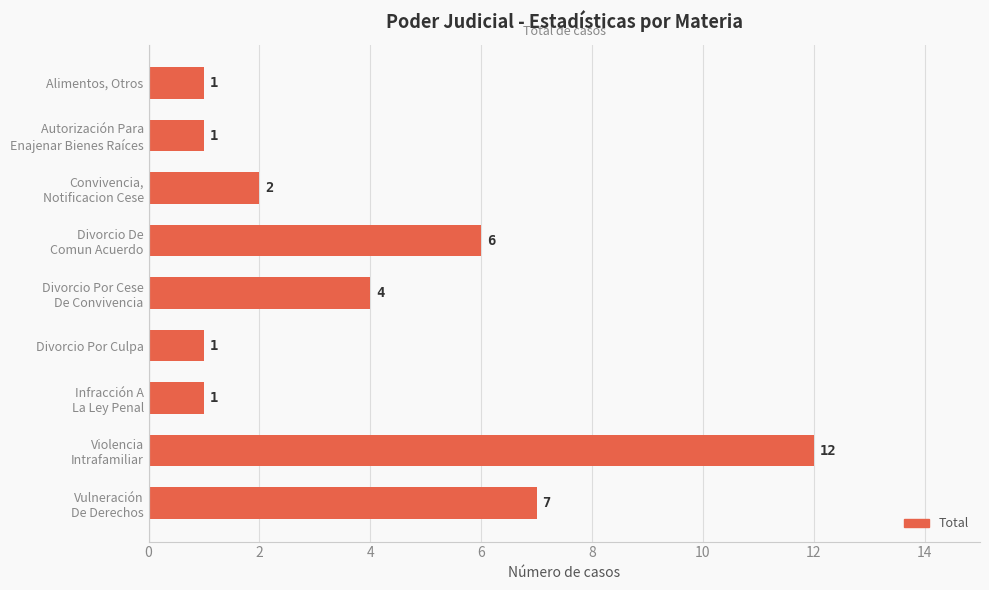

What is the difference between the maximum and minimum values?

11